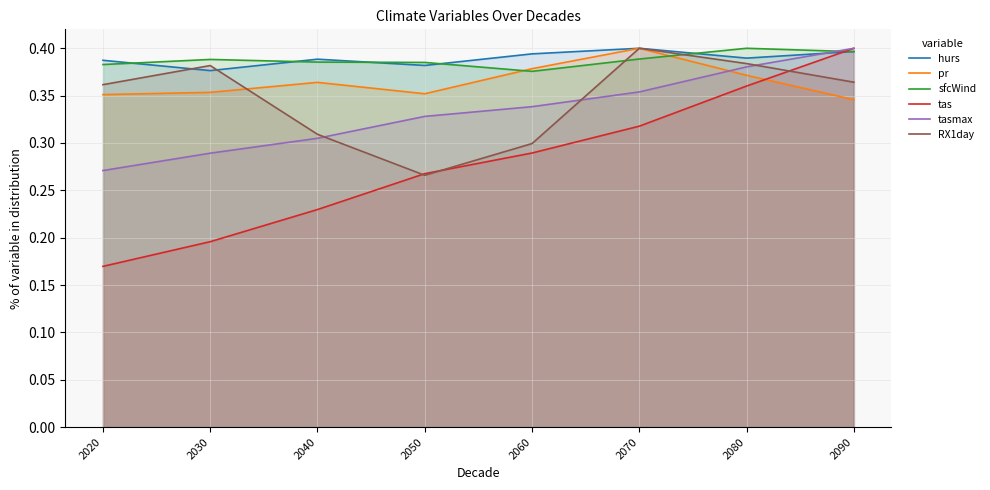

What is the lowest value of the tas series?

0.2